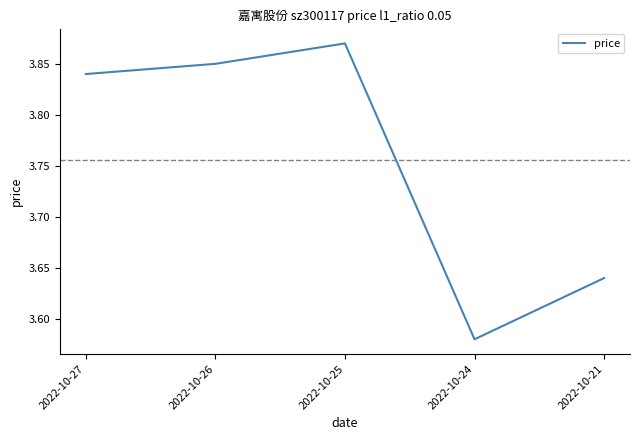

How many distinct data groups are displayed?

1